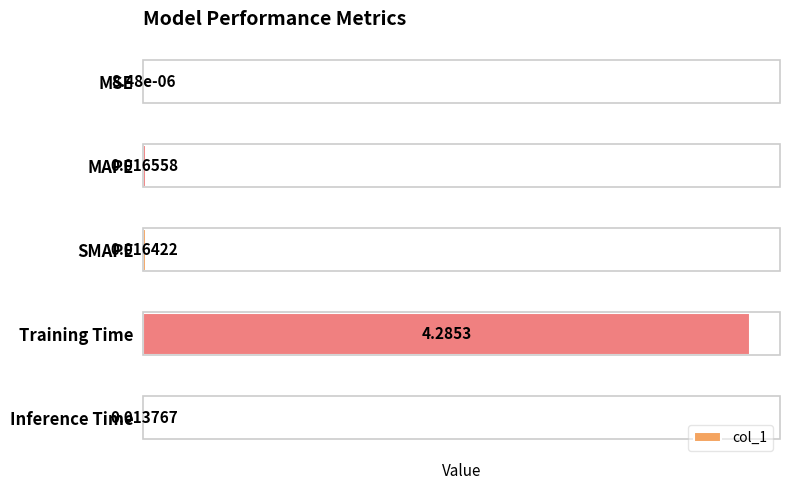

Between MAPE and SMAPE, which is larger?

MAPE